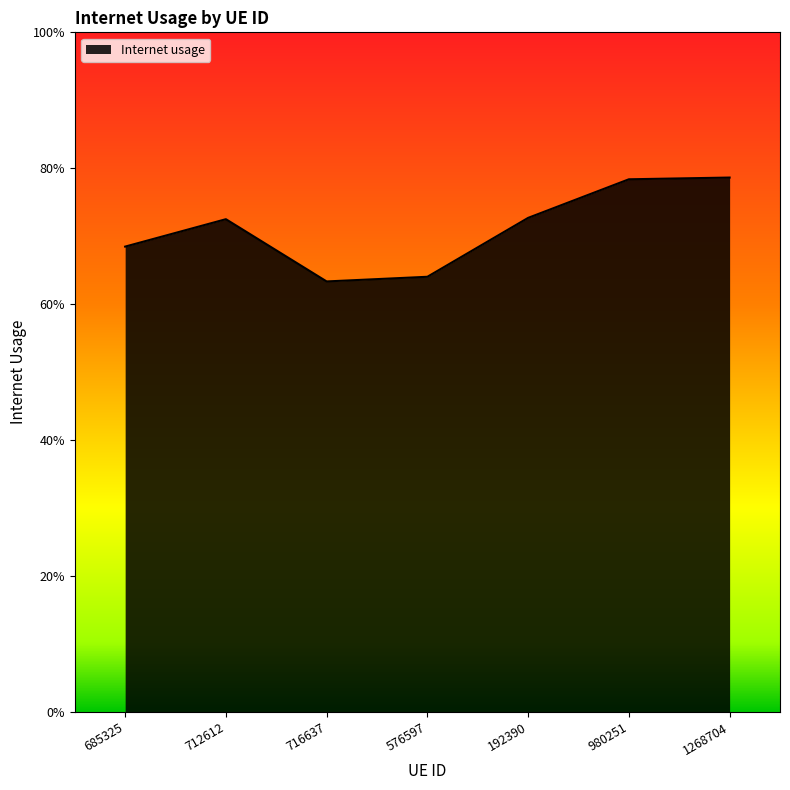

What is the label of the 3rd point from the left?

716637